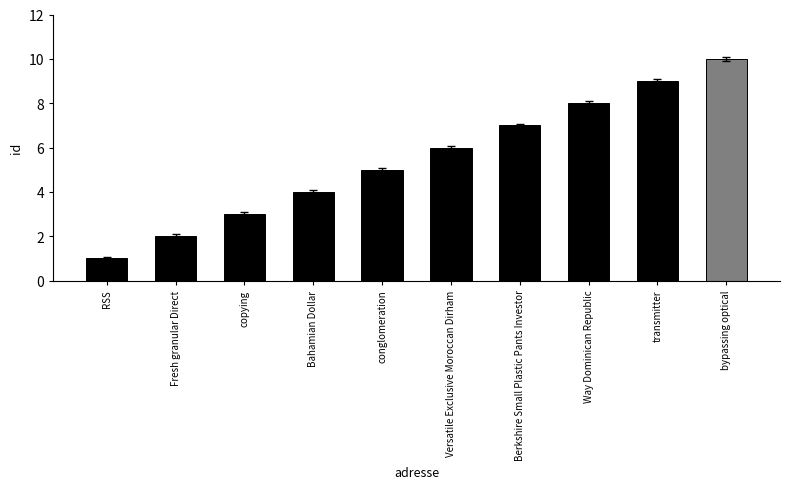

Rank the categories by value from highest to lowest.

bypassing optical, transmitter, Way Dominican Republic, Berkshire Small Plastic Pants Investor, Versatile Exclusive Moroccan Dirham, conglomeration, Bahamian Dollar, copying, Fresh granular Direct, RSS